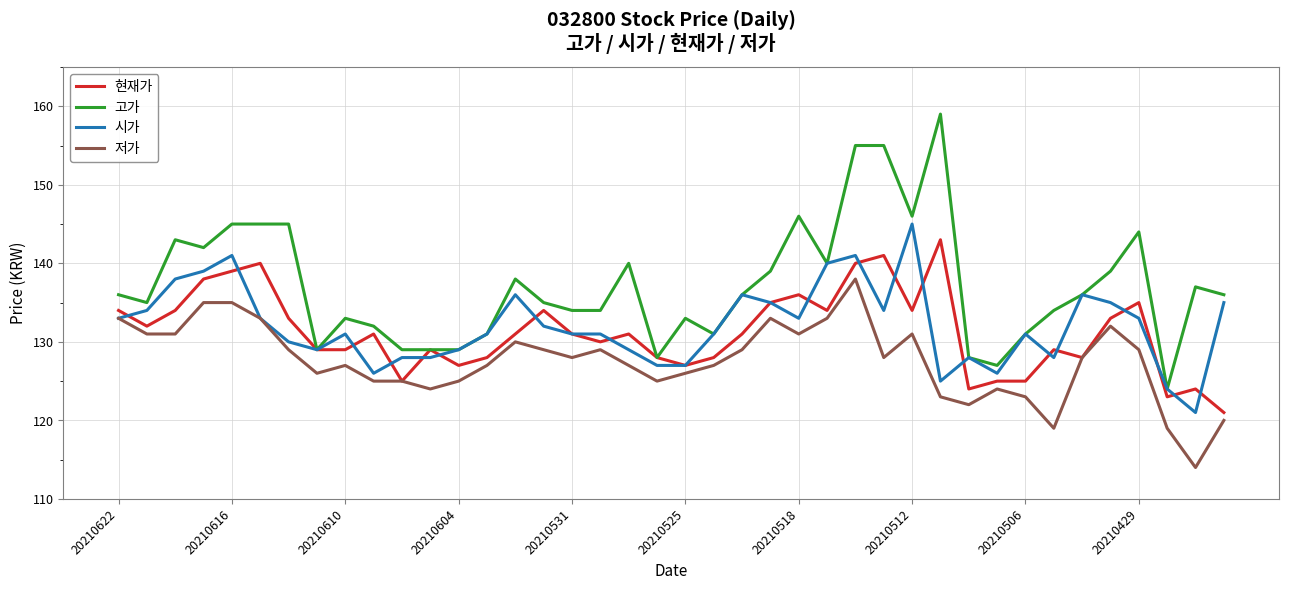

Which series has the largest total across all categories?

고가